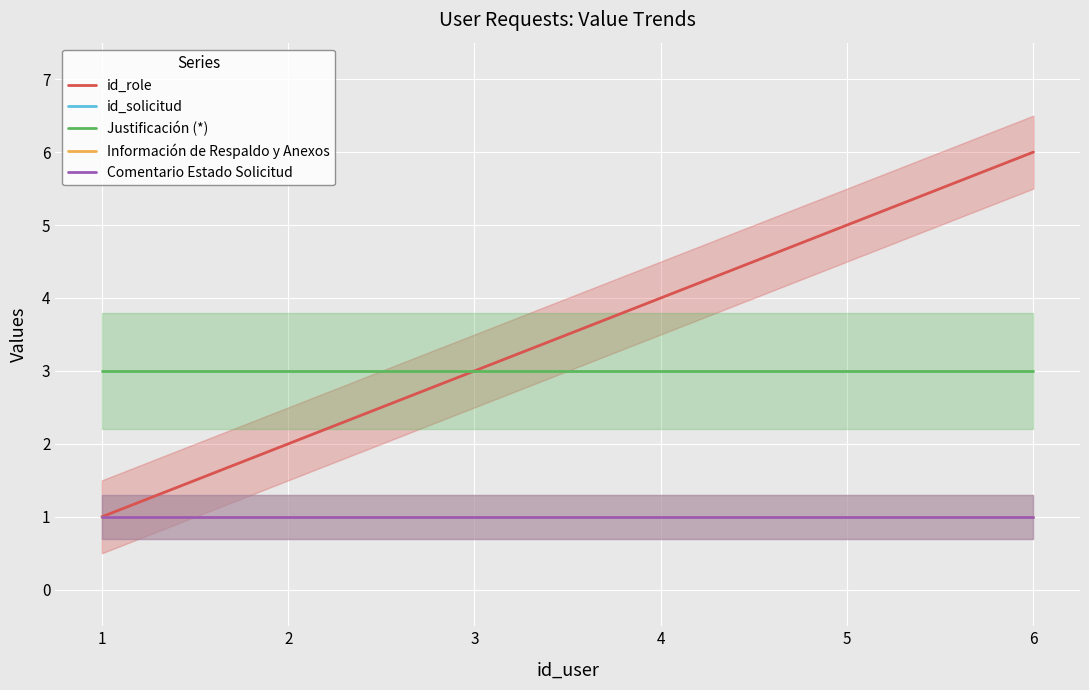

Reading left to right, what are all the values shown in this chart?

id_role: 1=1	2=2	3=3	4=4	5=5	6=6
id_solicitud: 1=1	2=1	3=1	4=1	5=1	6=1
Justificación (*): 1=3	2=3	3=3	4=3	5=3	6=3
Información de Respaldo y Anexos: 1=1	2=1	3=1	4=1	5=1	6=1
Comentario Estado Solicitud: 1=1	2=1	3=1	4=1	5=1	6=1